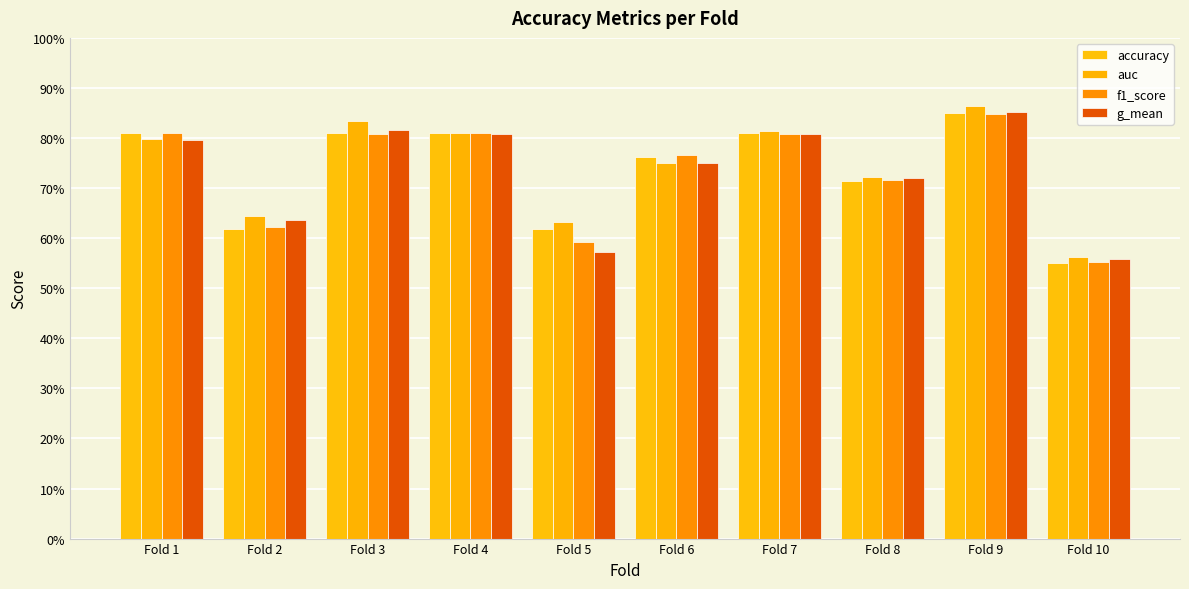

What is the difference between the g_mean values at Fold 7 and Fold 10?

0.3